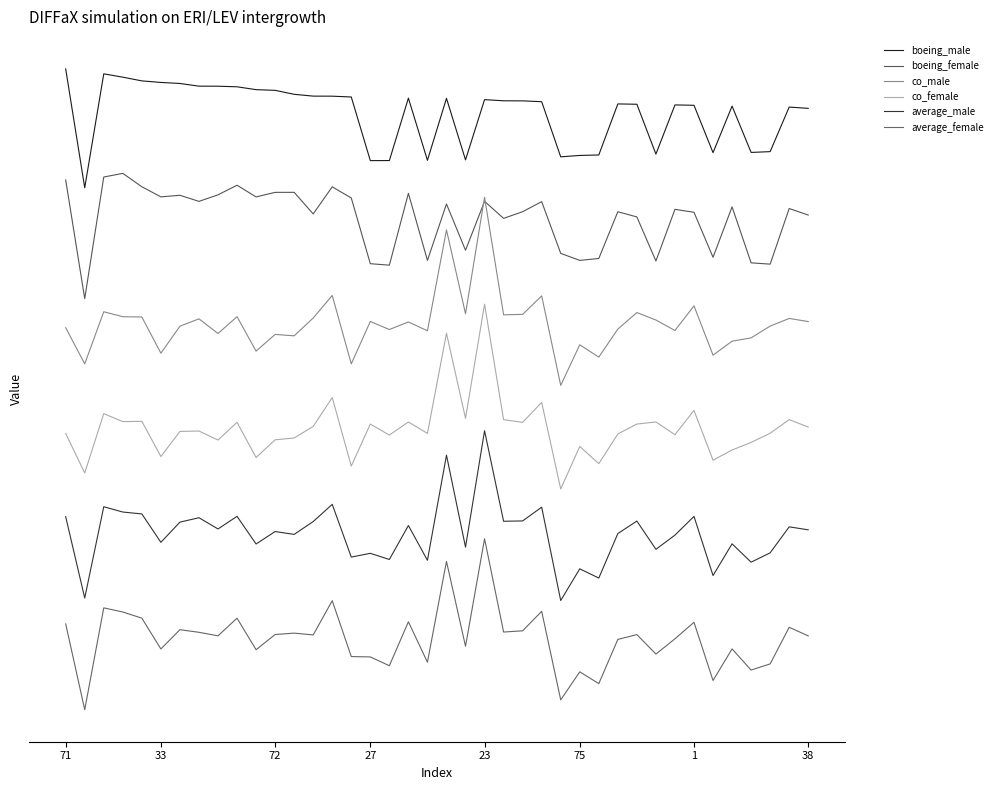

Rank the series by their maximum value, from lowest to highest.

average_female, average_male, co_female, co_male, boeing_female, boeing_male